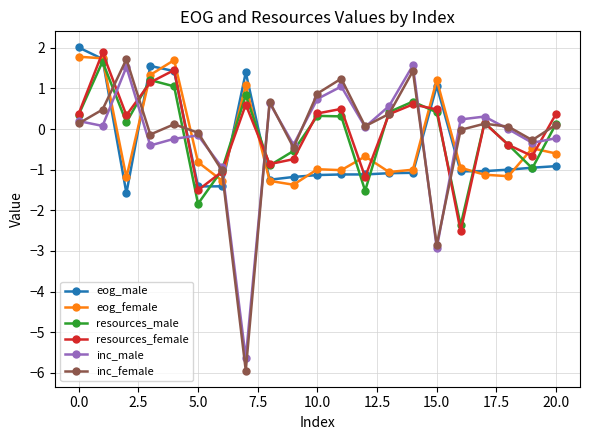

How many categories are shown in the chart?

21